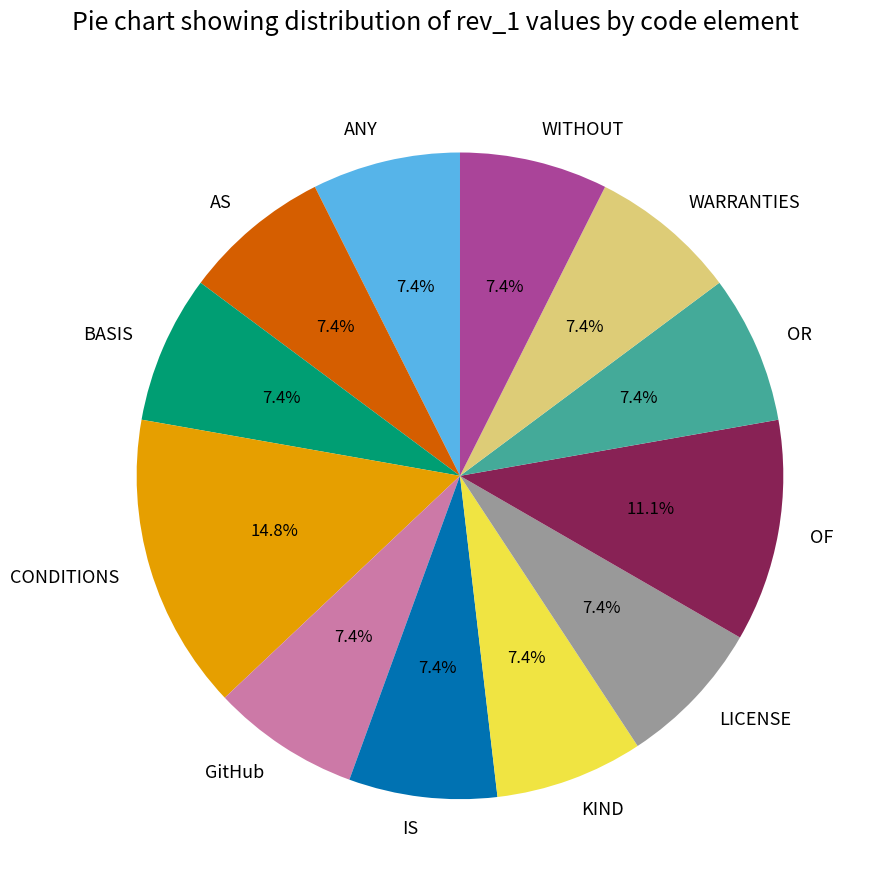

Combined, what portion of the pie is GitHub and WARRANTIES?

14.8%